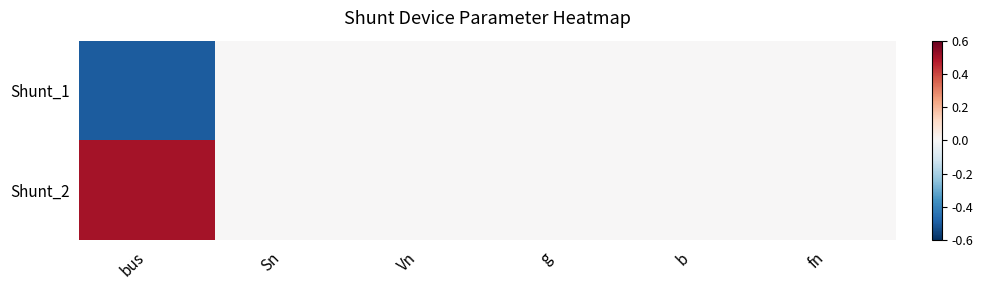

Which series has the widest spread of values?

Shunt_1